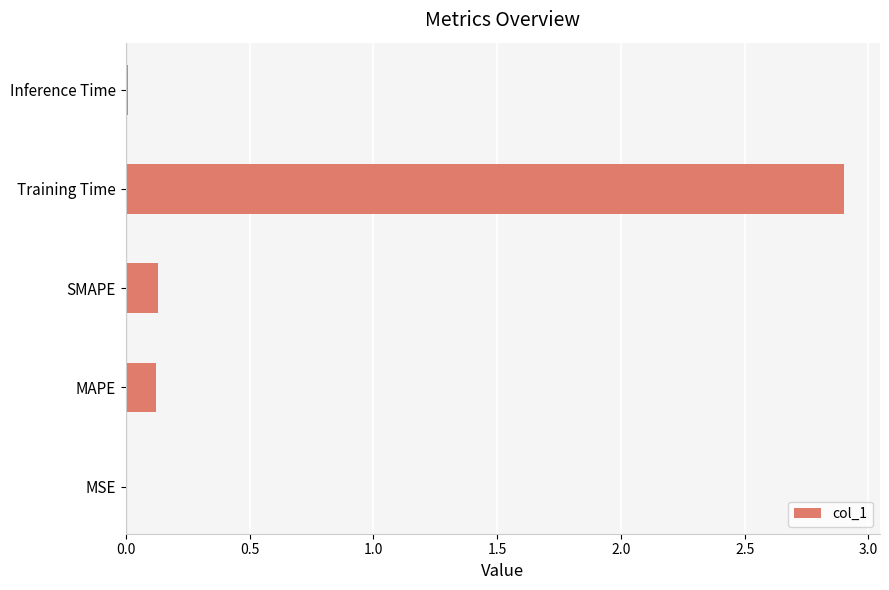

What is the sum of all values?

3.2